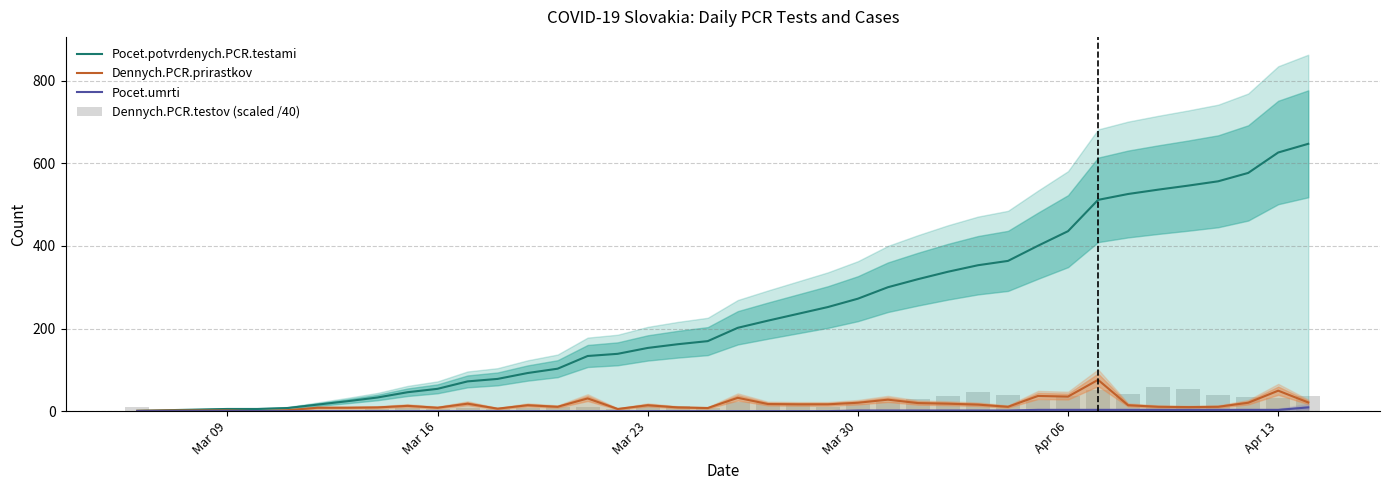

What is the highest value of the Dennych.PCR.prirastkov series?

75.8